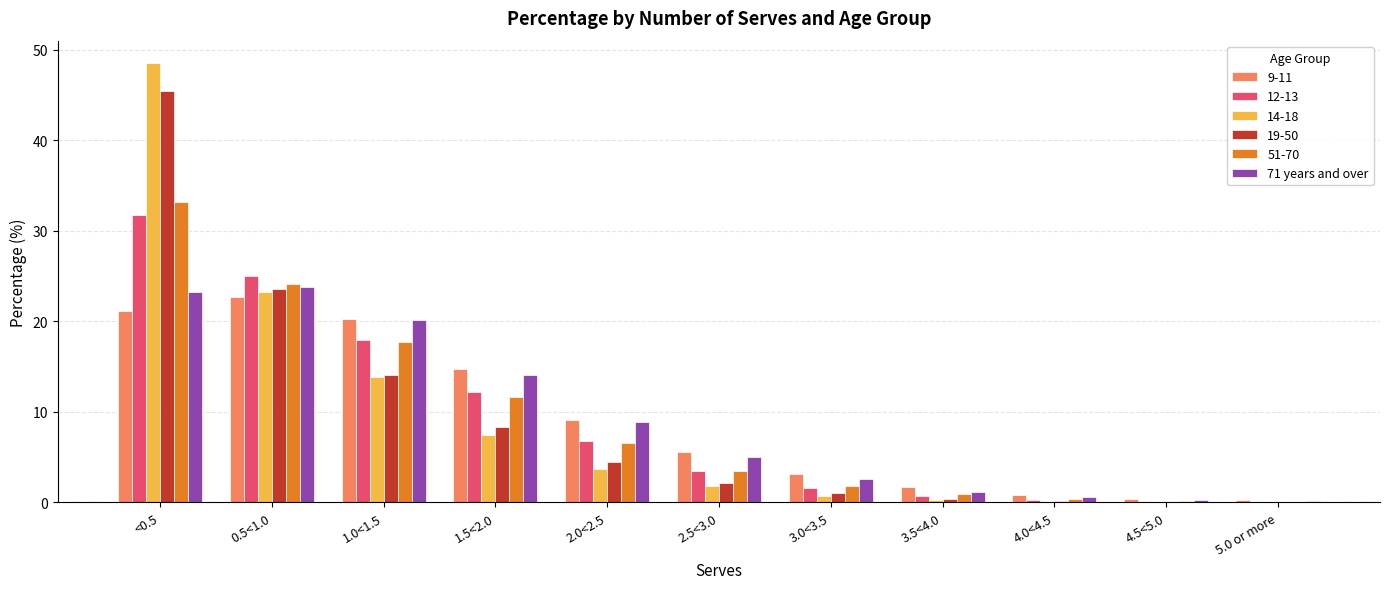

Is the value of 9-11 at 2.0<2.5 greater than the value of 12-13 at 1.0<1.5?

No